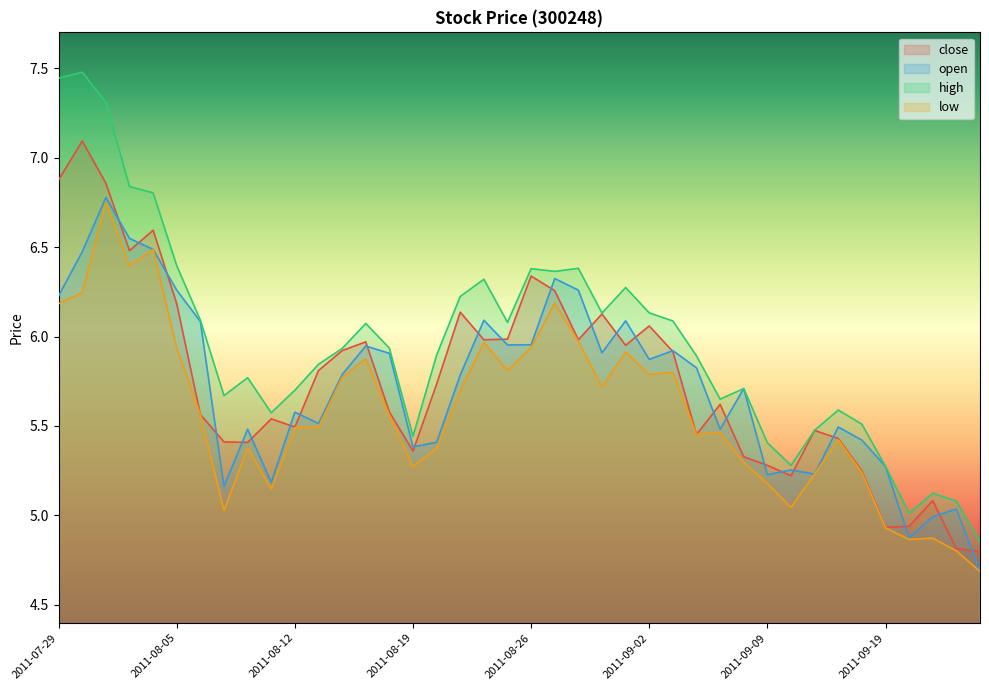

Is the value of open at 2011-08-16 greater than the value of high at 2011-09-21?

Yes